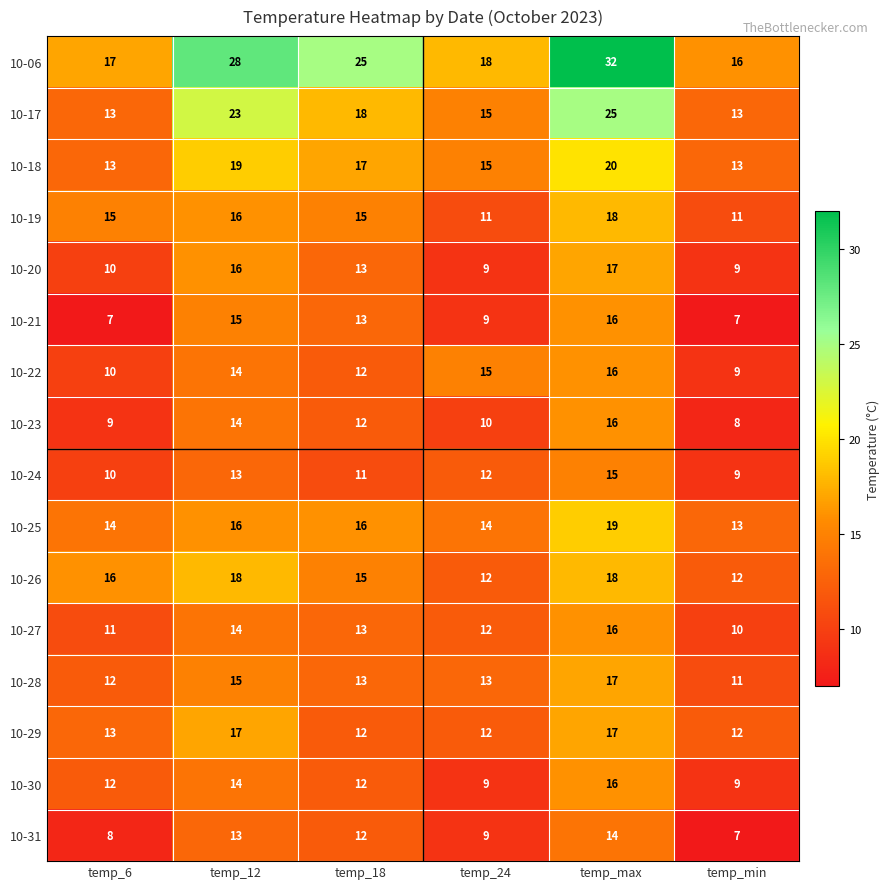

At which category does the chart reach its peak across all series?

temp_max